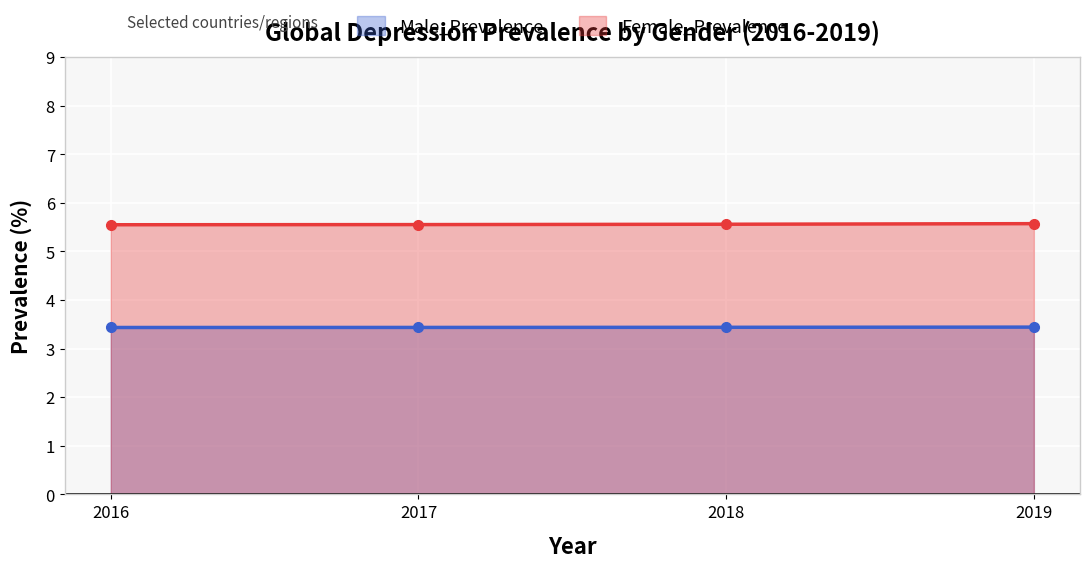

True or false: Female_Prevalence has a value of 8.2 at Afghanistan.

False